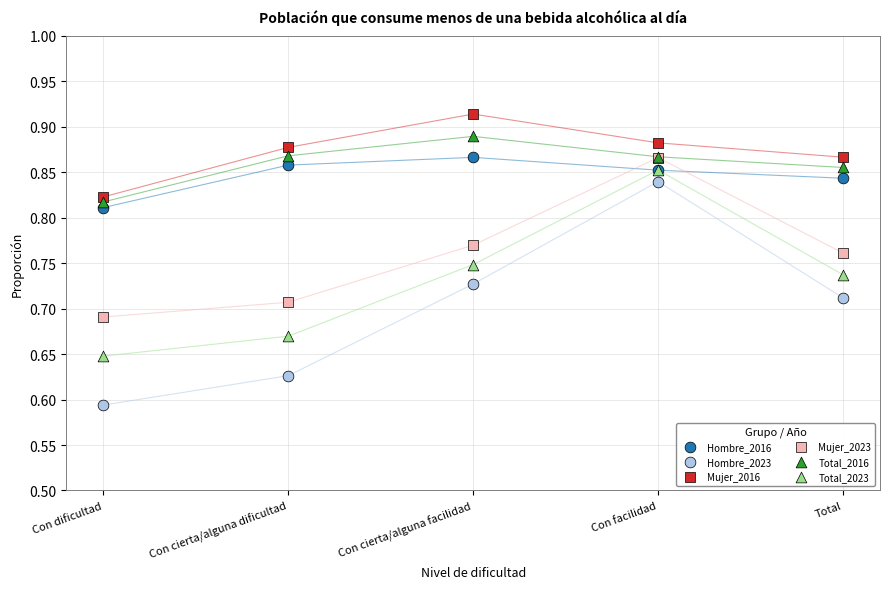

Which series has the largest Y range (max minus min)?

Hombre_2023